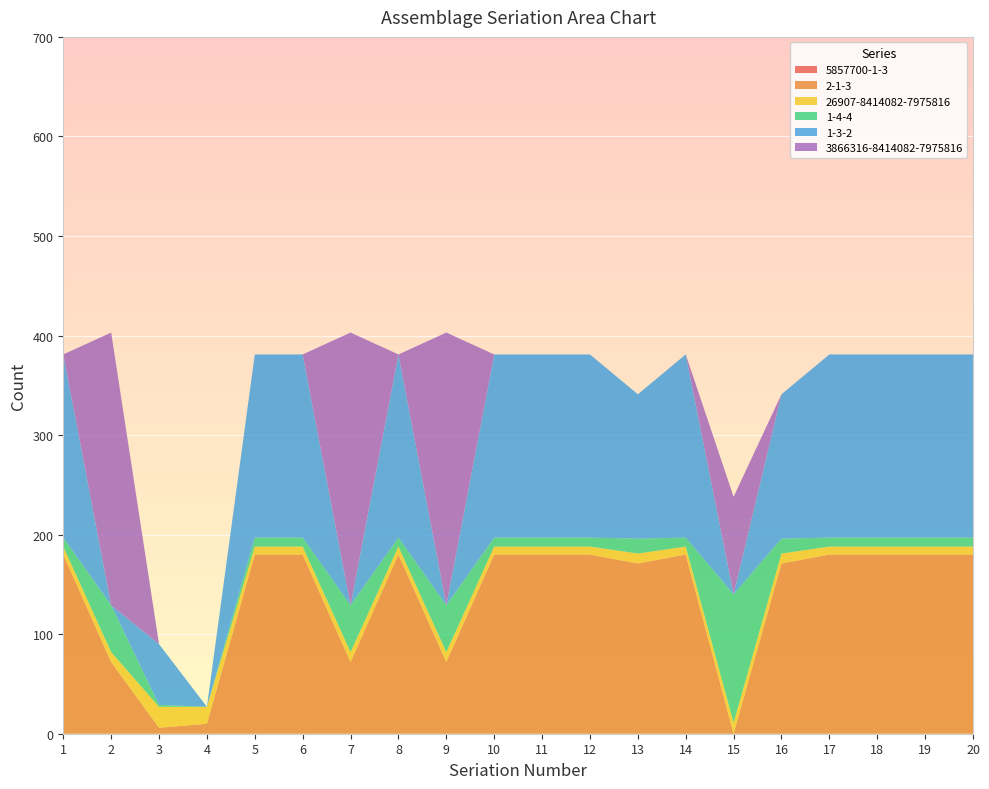

Reading left to right, what are all the values shown in this chart?

5857700-1-3: 0	0	0	0	0	0	0	0	0	0	0	0	0	0	0	0	0	0	0	0
2-1-3: 180	72	6	10	180	180	72	180	72	180	180	180	171	180	0	171	180	180	180	180
26907-8414082-7975816: 8	10	21	17	8	8	10	8	10	8	8	8	10	8	11	10	8	8	8	8
1-4-4: 9	47	2	0	9	9	47	9	47	9	9	9	15	9	129	15	9	9	9	9
1-3-2: 184	0	61	0	184	184	0	184	0	184	184	184	145	184	0	145	184	184	184	184
3866316-8414082-7975816: 0	274	0	0	0	0	274	0	274	0	0	0	0	0	98	0	0	0	0	0